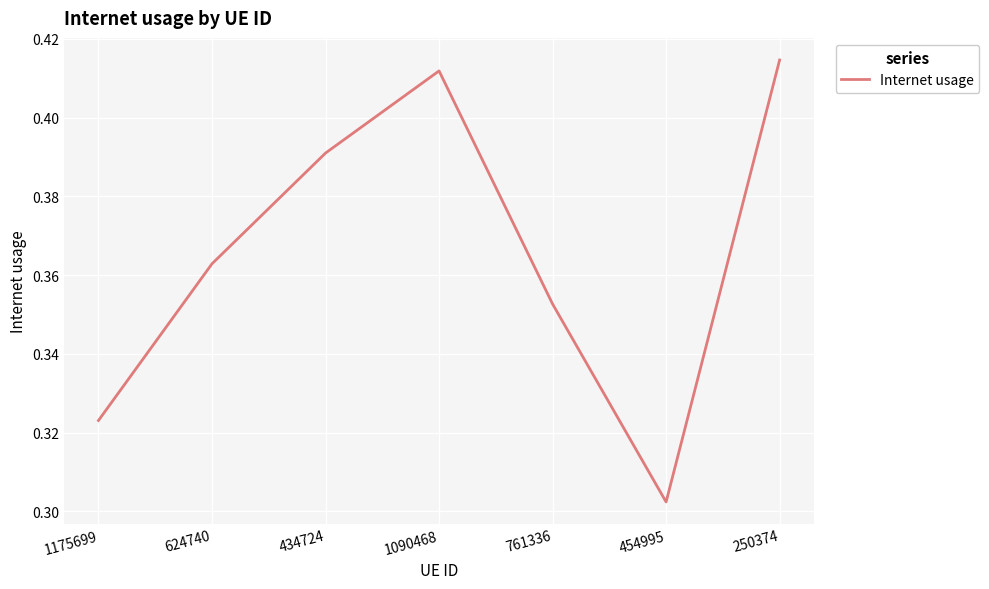

Where is the data nearest to the value 0?

454995